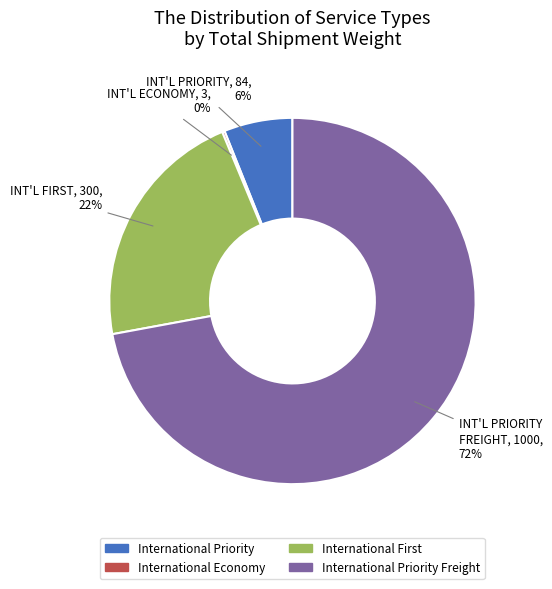

Is there a majority slice in this chart?

Yes